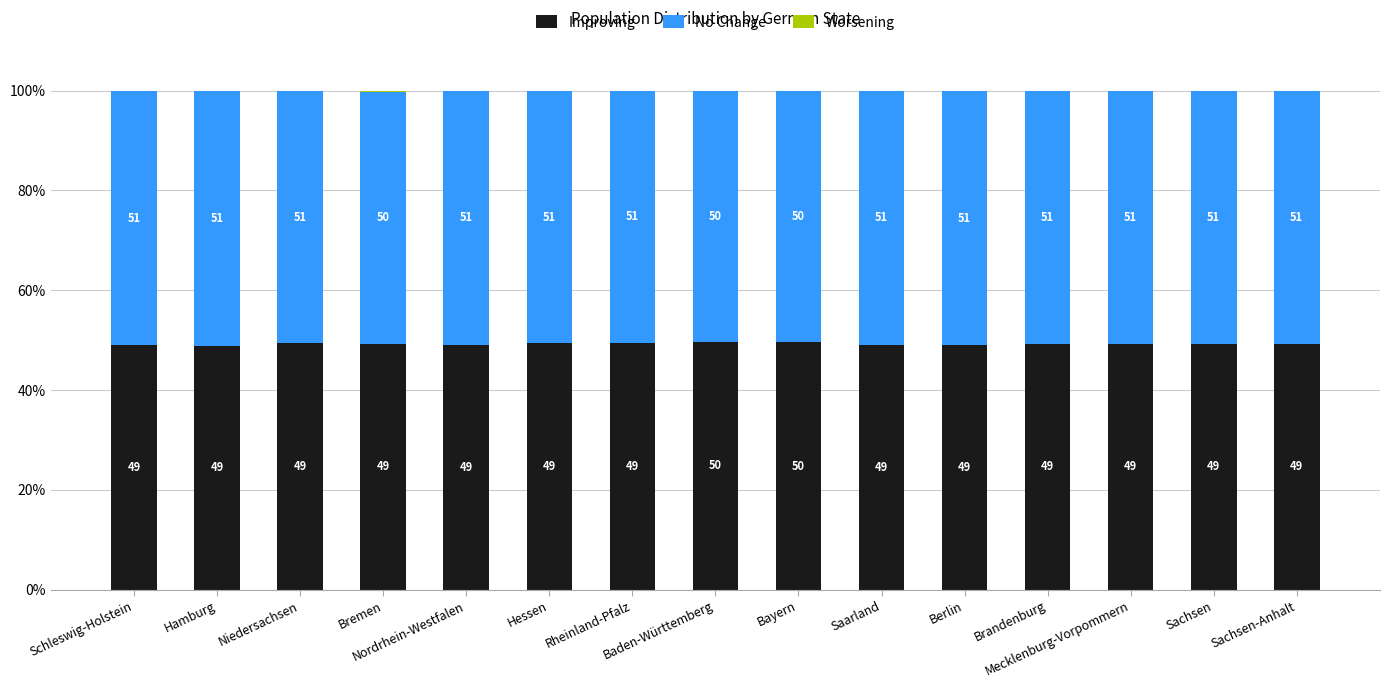

What is the maximum value for Improving?

49.7